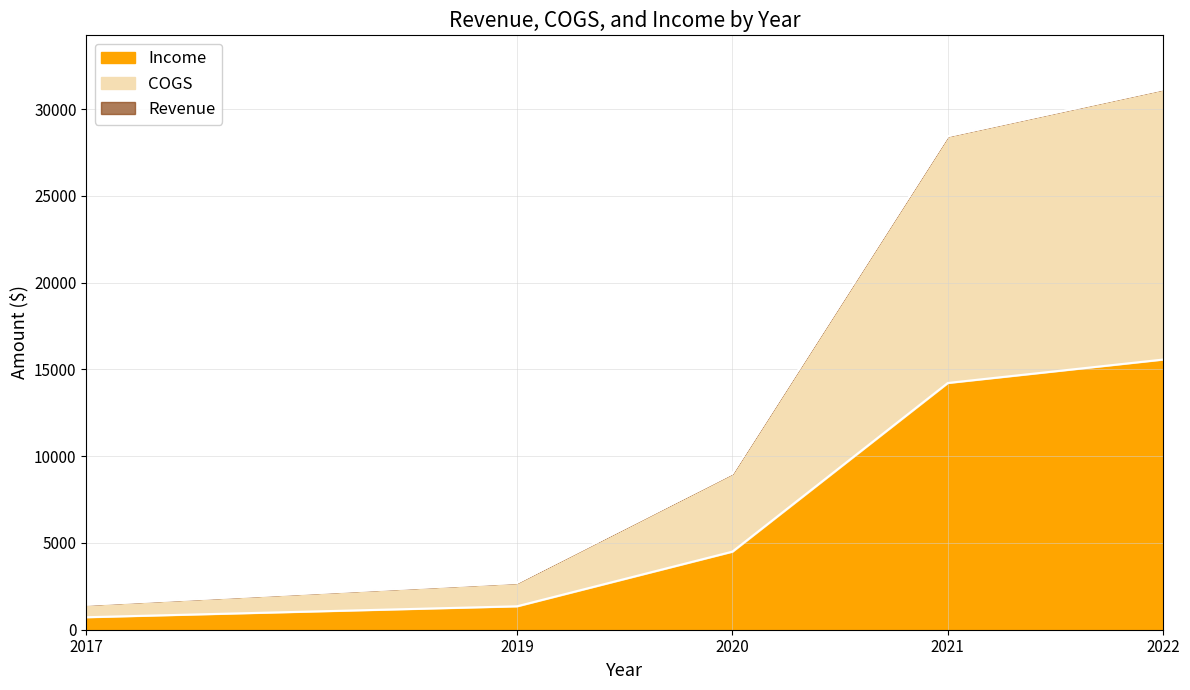

The Income series shows 13032 at 2020. True or false?

False